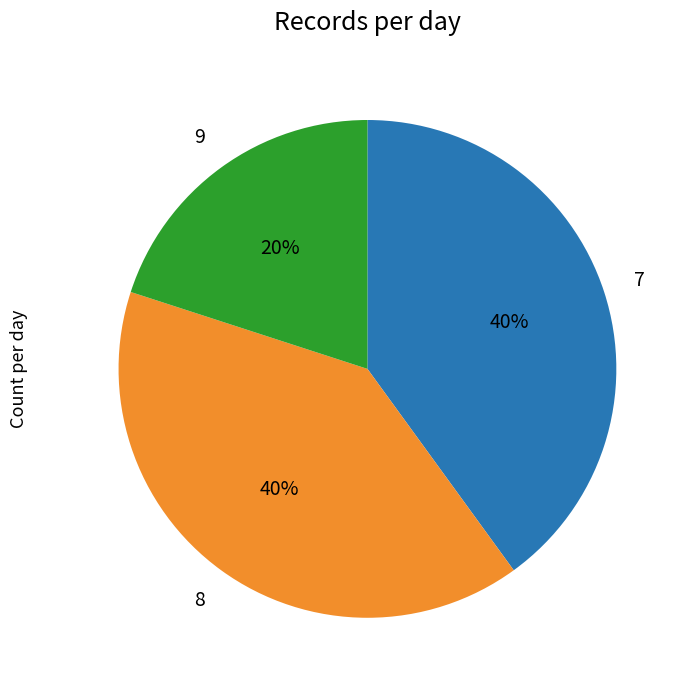

Which category has the smallest portion of the pie?

9